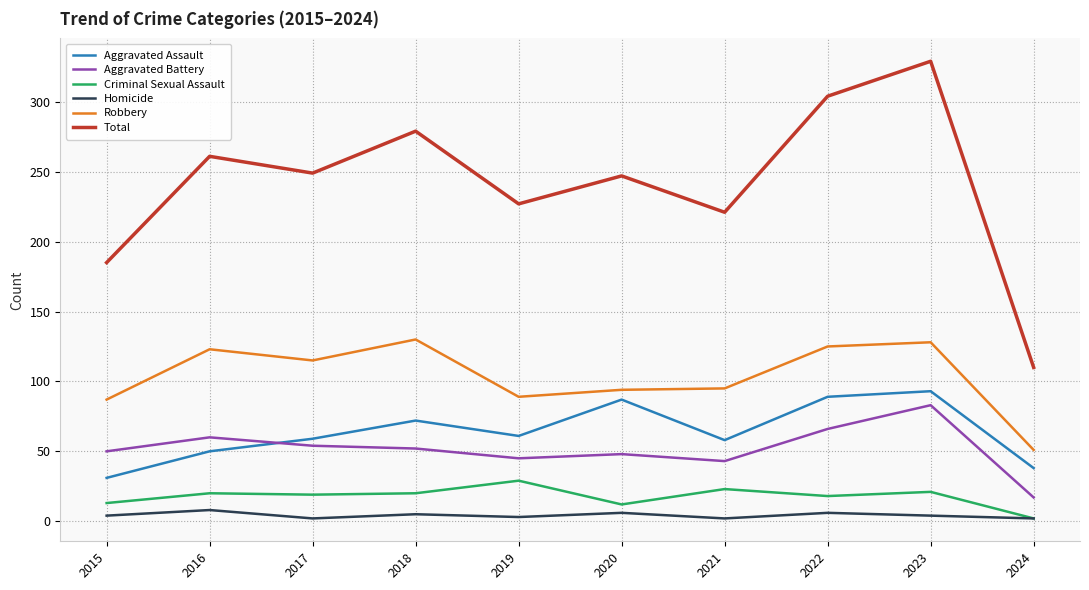

True or false: Total and Robbery intersect in this chart.

False